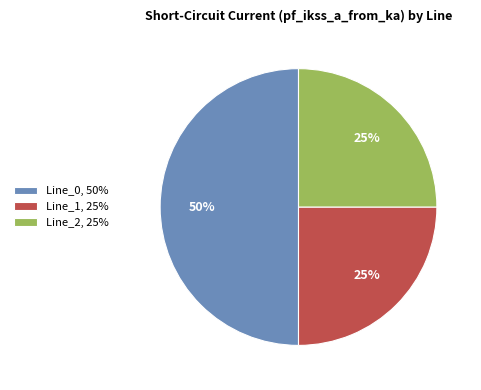

Is the sum of Line_2 and Line_0 greater than half?

Yes